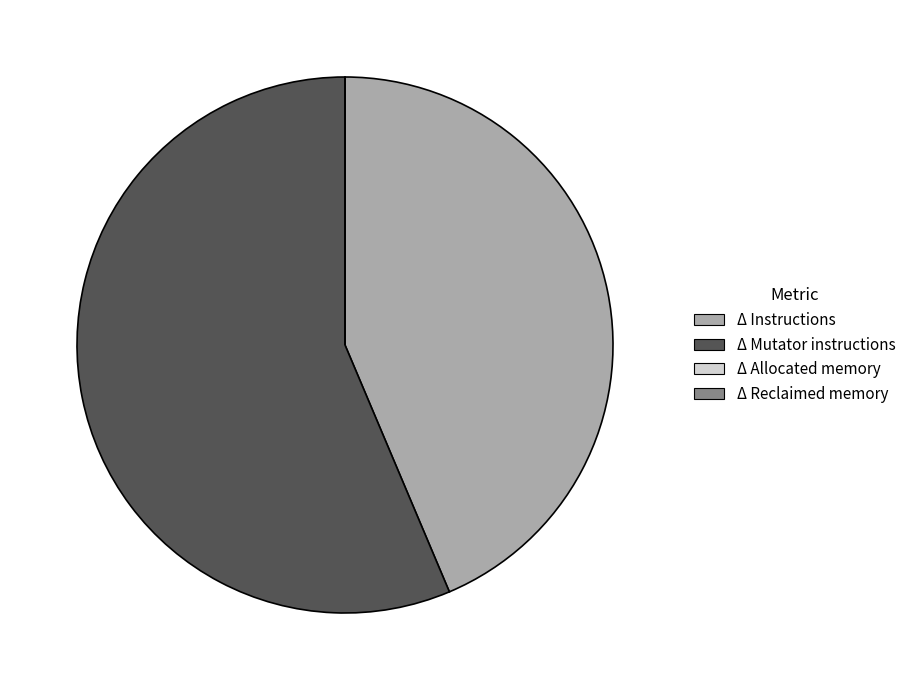

Which category has the biggest portion of the pie?

Δ Mutator instructions